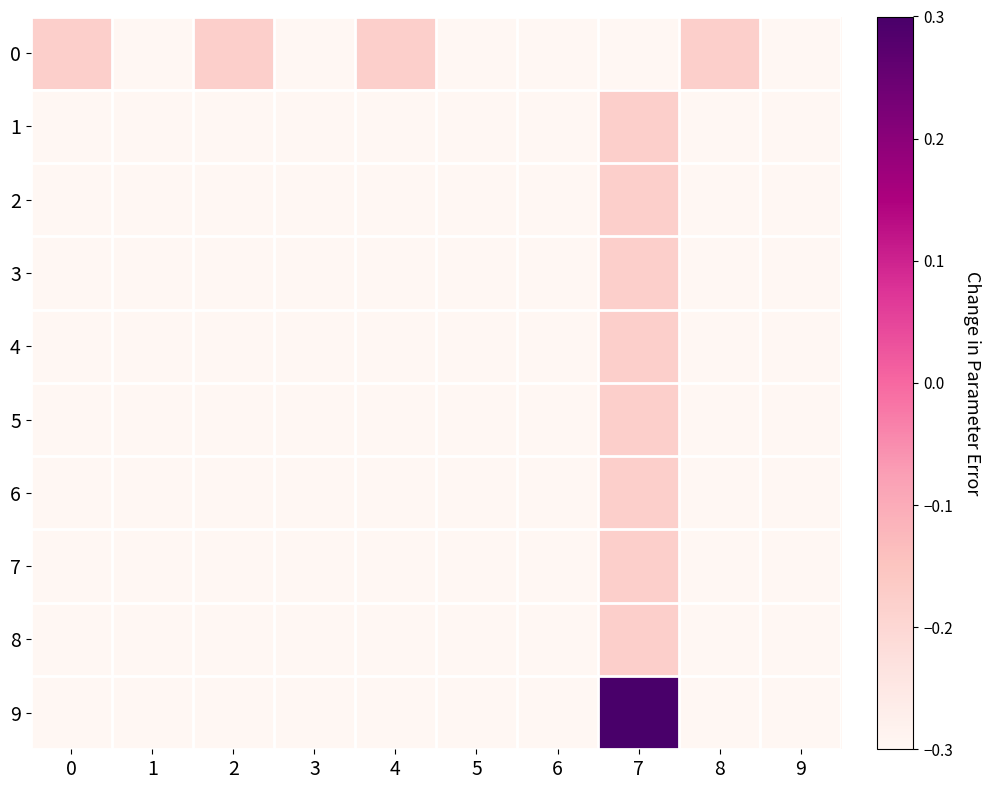

What is the smallest value displayed?

-0.3